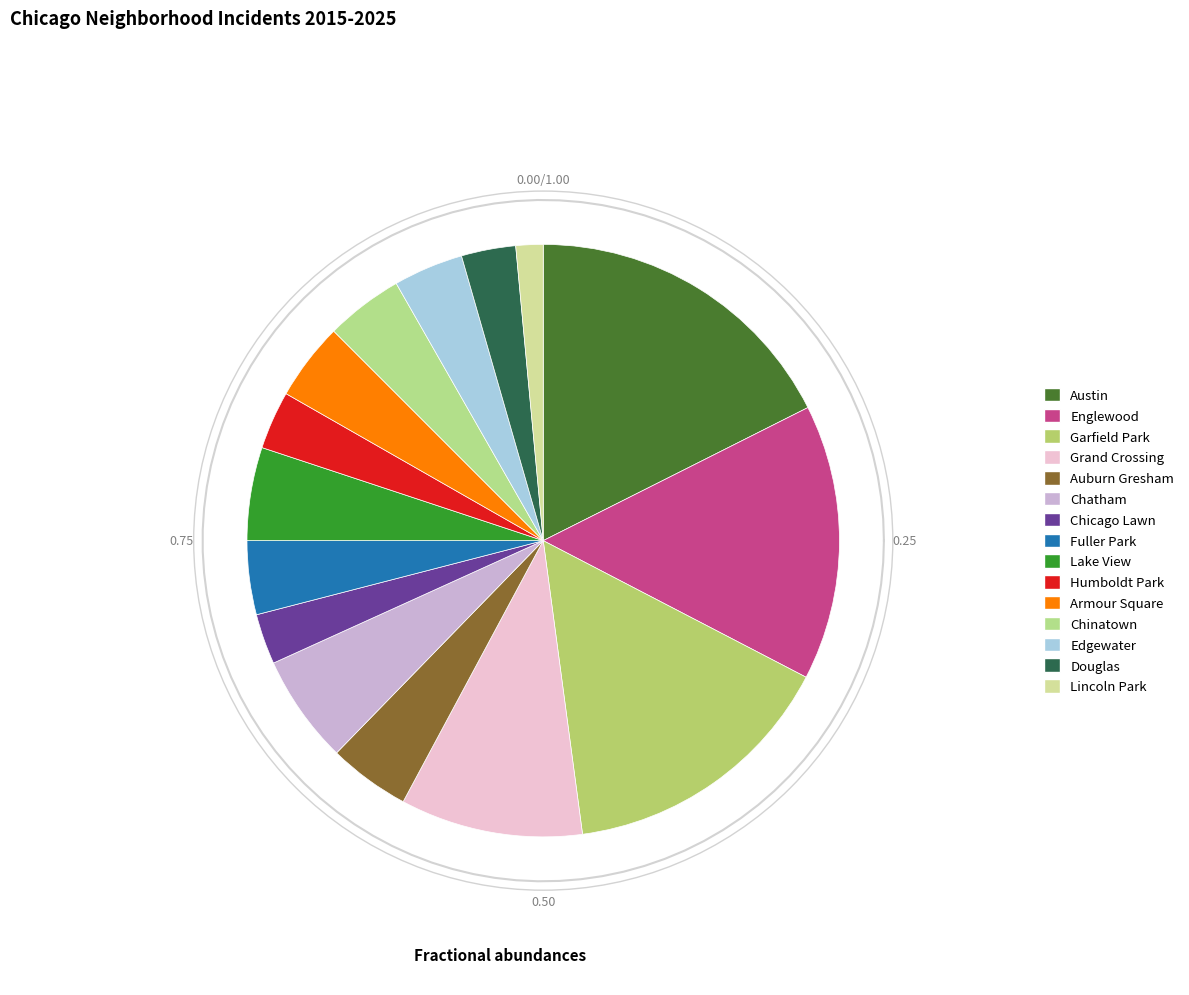

Count the number of slices in the pie.

15